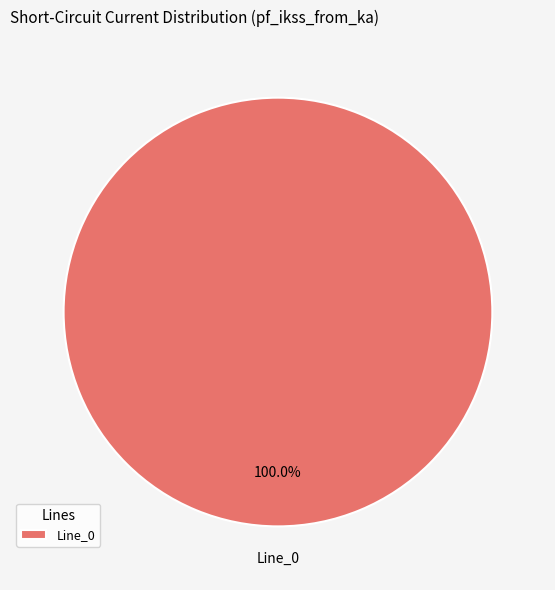

To the nearest percent, what portion does Line_0 represent?

100%